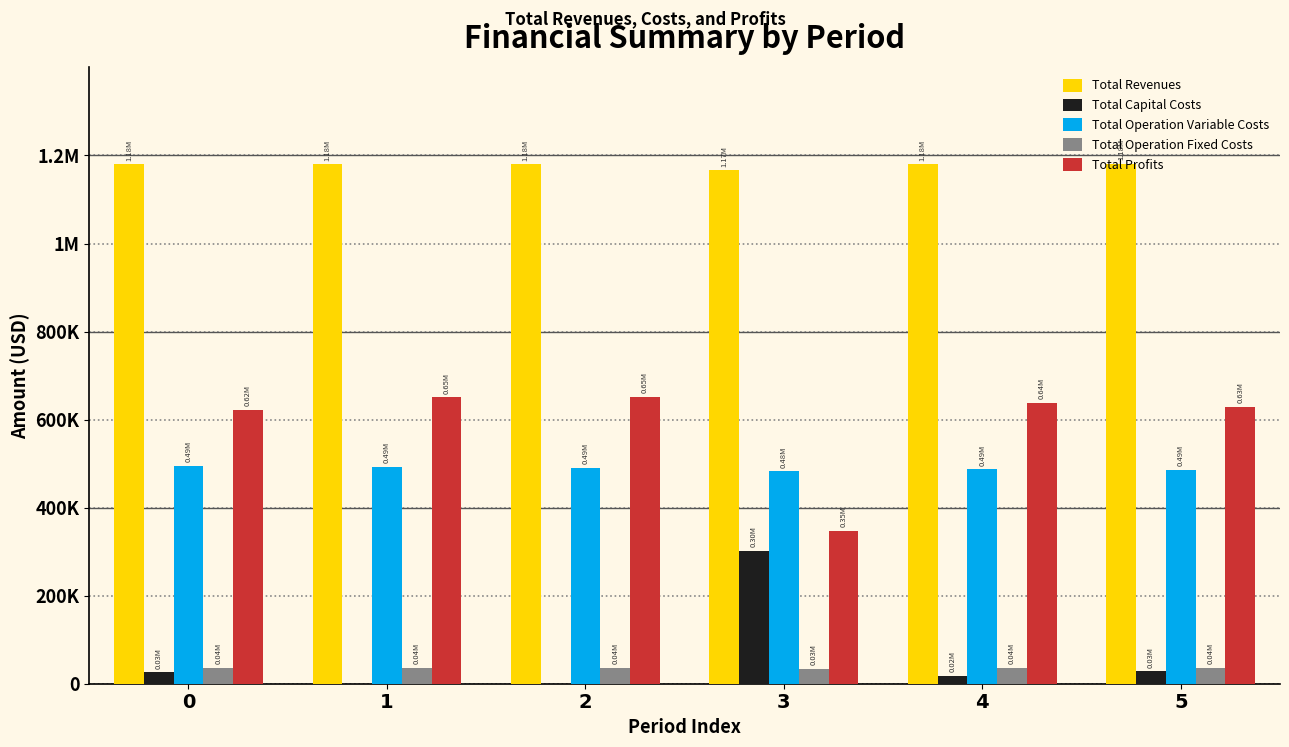

Which series has the largest total across all categories?

Total Revenues